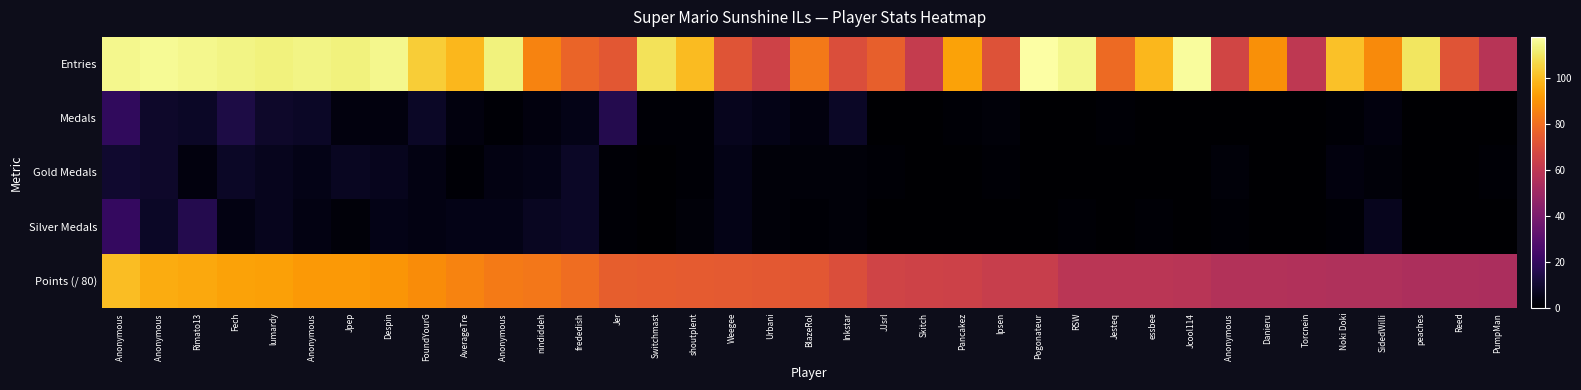

How many series are shown in this chart?

5